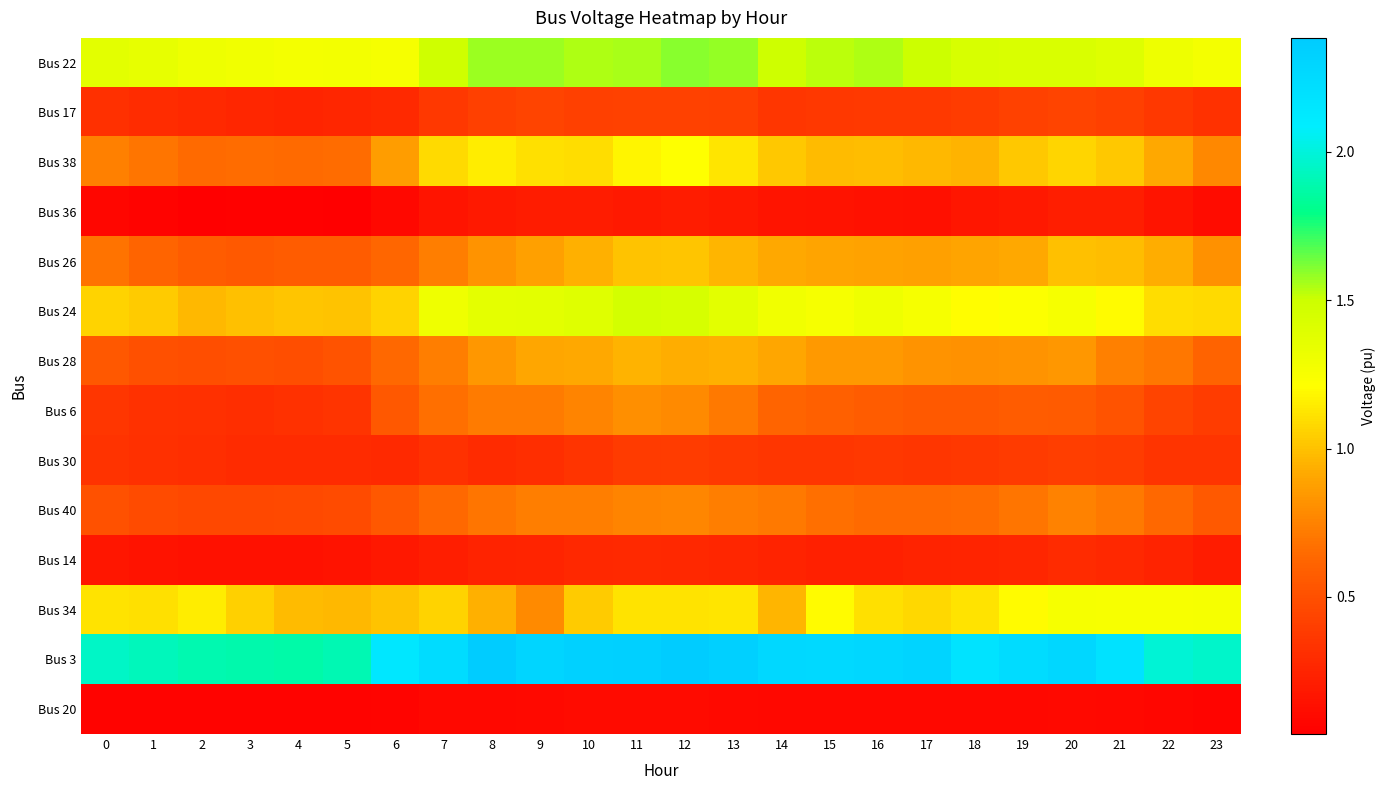

Reading left to right, transcribe all the data shown in this chart.

Bus 22: 0=1.4	1=1.3	2=1.3	3=1.3	4=1.3	5=1.3	6=1.3	7=1.5	8=1.6	9=1.6	10=1.5	11=1.6	12=1.6	13=1.6	14=1.5	15=1.5	16=1.5	17=1.5	18=1.4	19=1.4	20=1.4	21=1.4	22=1.3	23=1.3
Bus 17: 0=0.3	1=0.3	2=0.3	3=0.3	4=0.3	5=0.3	6=0.3	7=0.4	8=0.4	9=0.4	10=0.4	11=0.4	12=0.4	13=0.4	14=0.4	15=0.4	16=0.4	17=0.4	18=0.4	19=0.4	20=0.4	21=0.4	22=0.4	23=0.3
Bus 38: 0=0.7	1=0.7	2=0.6	3=0.7	4=0.6	5=0.7	6=0.9	7=1.1	8=1.2	9=1.1	10=1.1	11=1.2	12=1.2	13=1.1	14=1.0	15=1.0	16=1.0	17=1.0	18=1.0	19=1.0	20=1.1	21=1.0	22=0.9	23=0.8
Bus 36: 0=0.1	1=0.1	2=0.0	3=0.1	4=0.0	5=0.0	6=0.1	7=0.2	8=0.2	9=0.2	10=0.2	11=0.2	12=0.2	13=0.2	14=0.2	15=0.2	16=0.1	17=0.1	18=0.2	19=0.2	20=0.2	21=0.2	22=0.2	23=0.1
Bus 26: 0=0.7	1=0.6	2=0.6	3=0.6	4=0.6	5=0.6	6=0.6	7=0.7	8=0.8	9=0.9	10=0.9	11=1.0	12=1.0	13=1.0	14=0.9	15=0.9	16=0.9	17=0.9	18=0.9	19=0.9	20=1.0	21=1.0	22=0.9	23=0.8
Bus 24: 0=1.1	1=1.0	2=1.0	3=1.0	4=1.0	5=1.0	6=1.1	7=1.3	8=1.4	9=1.4	10=1.4	11=1.5	12=1.4	13=1.4	14=1.3	15=1.3	16=1.3	17=1.3	18=1.2	19=1.2	20=1.3	21=1.2	22=1.1	23=1.1
Bus 28: 0=0.6	1=0.5	2=0.5	3=0.5	4=0.5	5=0.5	6=0.6	7=0.7	8=0.8	9=0.9	10=0.9	11=0.9	12=0.9	13=0.9	14=0.9	15=0.8	16=0.9	17=0.8	18=0.8	19=0.8	20=0.8	21=0.7	22=0.7	23=0.6
Bus 6: 0=0.4	1=0.3	2=0.3	3=0.3	4=0.3	5=0.3	6=0.5	7=0.7	8=0.7	9=0.7	10=0.8	11=0.8	12=0.8	13=0.7	14=0.6	15=0.6	16=0.6	17=0.6	18=0.6	19=0.6	20=0.6	21=0.5	22=0.4	23=0.4
Bus 30: 0=0.3	1=0.3	2=0.3	3=0.3	4=0.3	5=0.3	6=0.3	7=0.3	8=0.3	9=0.3	10=0.3	11=0.4	12=0.4	13=0.4	14=0.4	15=0.4	16=0.4	17=0.4	18=0.4	19=0.4	20=0.4	21=0.4	22=0.3	23=0.3
Bus 40: 0=0.5	1=0.5	2=0.5	3=0.5	4=0.5	5=0.5	6=0.5	7=0.6	8=0.7	9=0.7	10=0.7	11=0.8	12=0.8	13=0.7	14=0.7	15=0.7	16=0.6	17=0.6	18=0.7	19=0.7	20=0.7	21=0.7	22=0.6	23=0.6
Bus 14: 0=0.2	1=0.2	2=0.1	3=0.1	4=0.1	5=0.2	6=0.2	7=0.2	8=0.2	9=0.3	10=0.3	11=0.3	12=0.3	13=0.3	14=0.2	15=0.2	16=0.2	17=0.2	18=0.3	19=0.3	20=0.3	21=0.3	22=0.2	23=0.2
Bus 34: 0=1.1	1=1.1	2=1.1	3=1.0	4=1.0	5=1.0	6=1.0	7=1.1	8=0.9	9=0.8	10=1.0	11=1.1	12=1.1	13=1.1	14=1.0	15=1.2	16=1.1	17=1.1	18=1.1	19=1.2	20=1.3	21=1.3	22=1.3	23=1.3
Bus 3: 0=1.9	1=1.9	2=1.9	3=1.9	4=1.9	5=1.9	6=2.1	7=2.2	8=2.4	9=2.3	10=2.3	11=2.3	12=2.4	13=2.3	14=2.3	15=2.3	16=2.3	17=2.3	18=2.2	19=2.2	20=2.3	21=2.2	22=2.0	23=2.0
Bus 20: 0=0.1	1=0.1	2=0.1	3=0.1	4=0.1	5=0.1	6=0.1	7=0.1	8=0.1	9=0.1	10=0.1	11=0.1	12=0.1	13=0.1	14=0.1	15=0.1	16=0.1	17=0.1	18=0.1	19=0.1	20=0.1	21=0.1	22=0.1	23=0.1